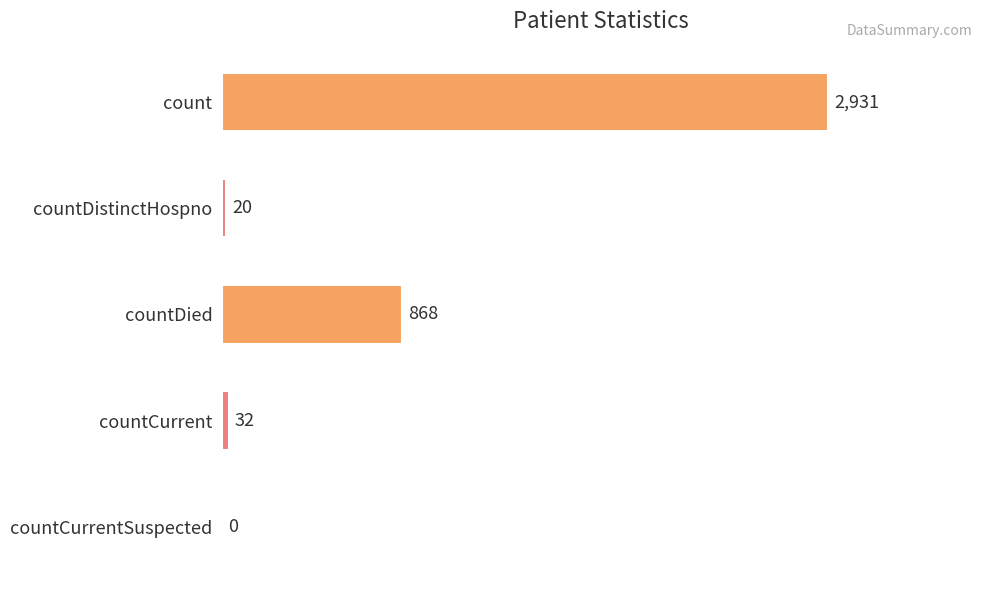

What is the change in value from count to countCurrent?

-2899